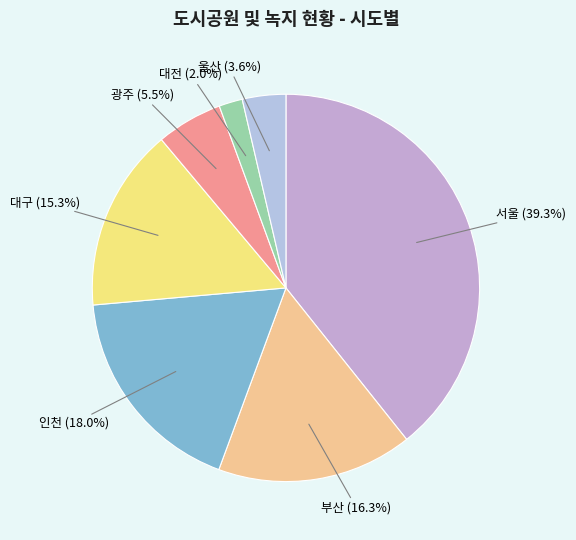

To the nearest percent, what portion does 대구 represent?

15%